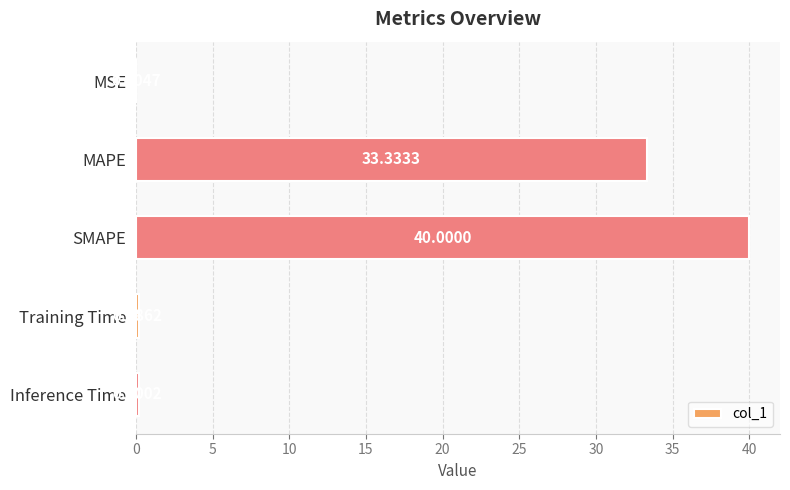

What is the change in value from MSE to MAPE?

+33.3